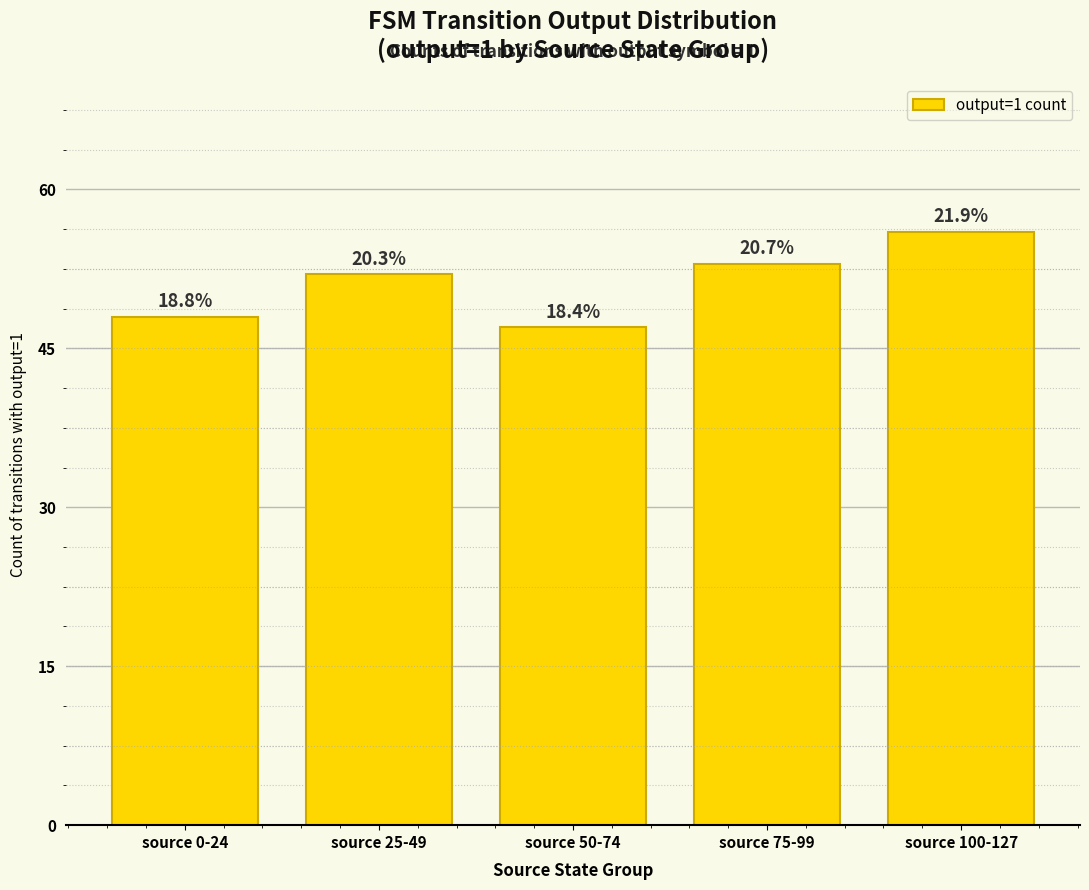

What is the change in value from source 0-24 to source 25-49?

+4